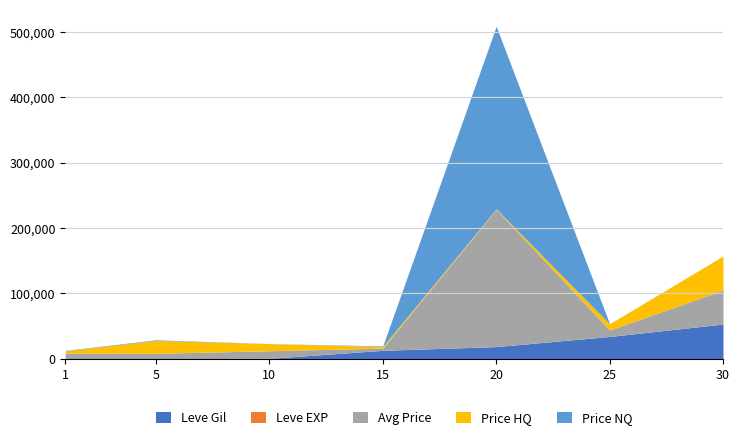

What is the highest value of the Leve Gil series?

53202.5